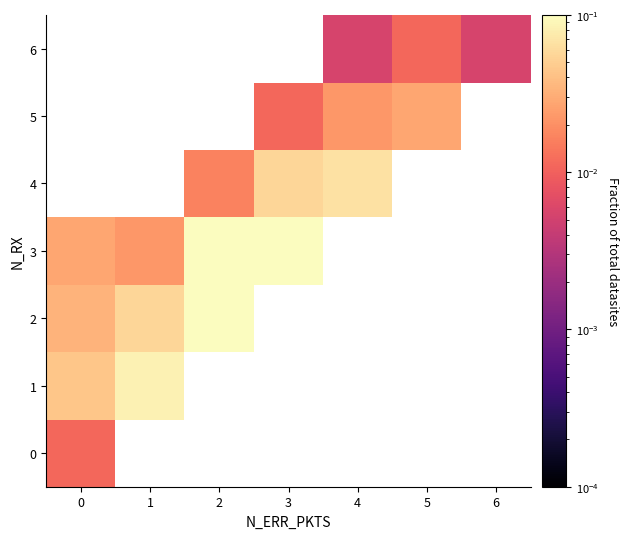

Is the value of 5 at 5 greater than the value of 2 at 1?

No